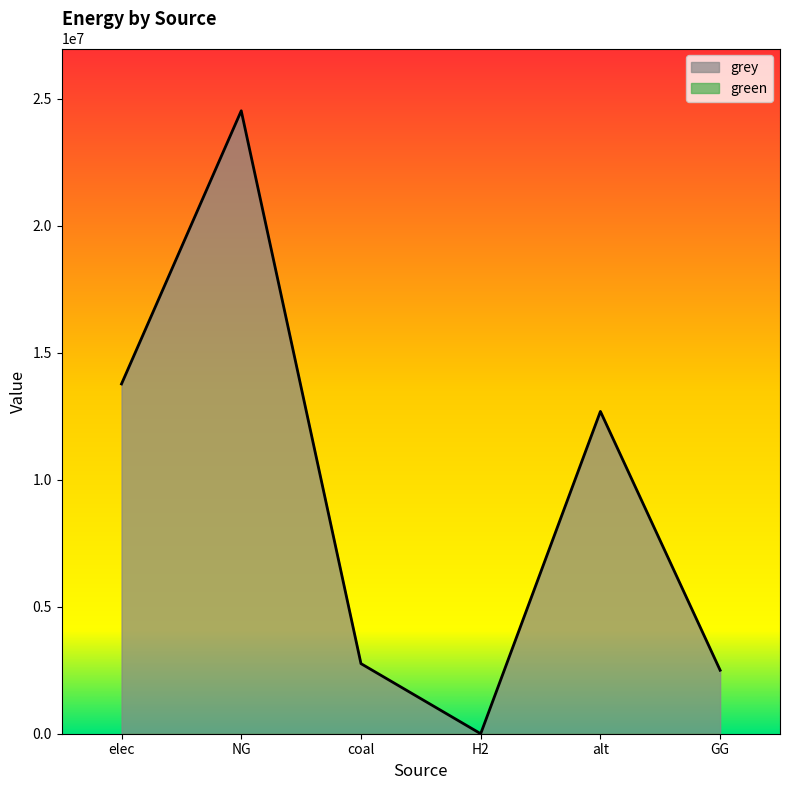

How many lines are shown in the chart?

2